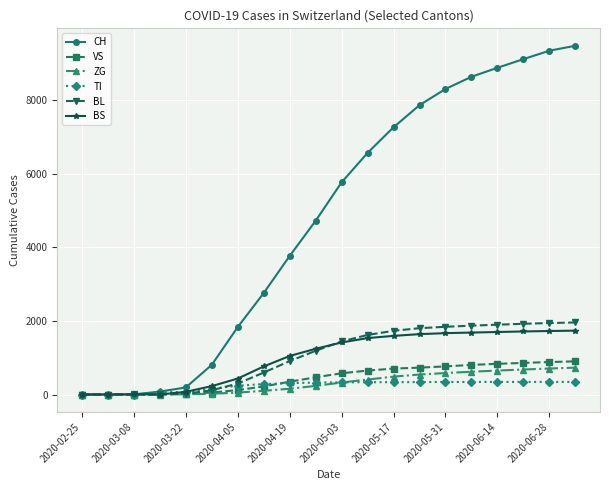

True or false: CH has more than 2 points higher than both neighbors.

False